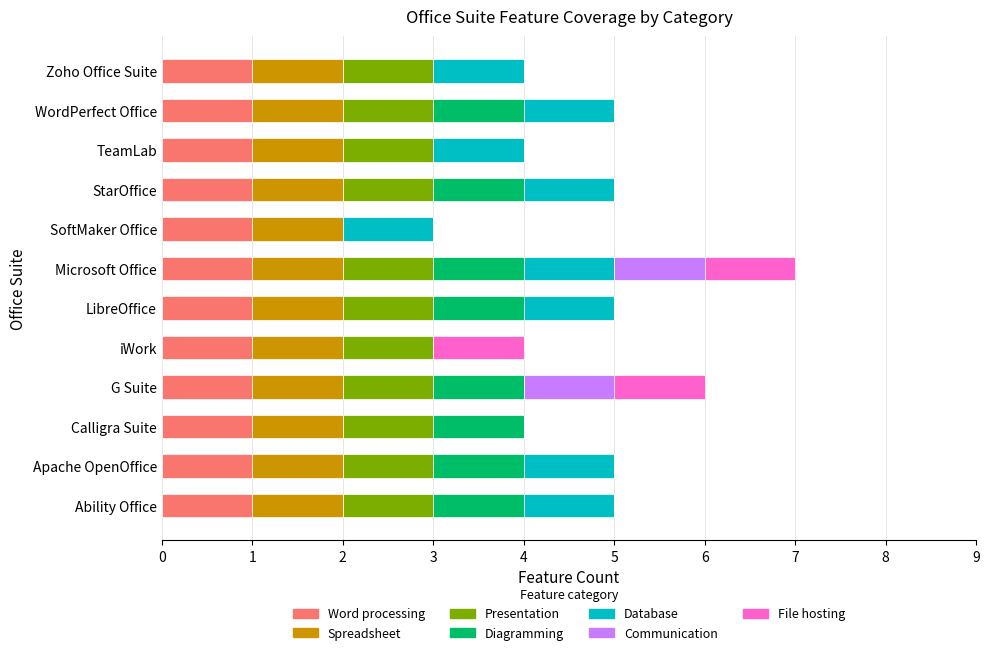

What is the total value across all series at LibreOffice?

5